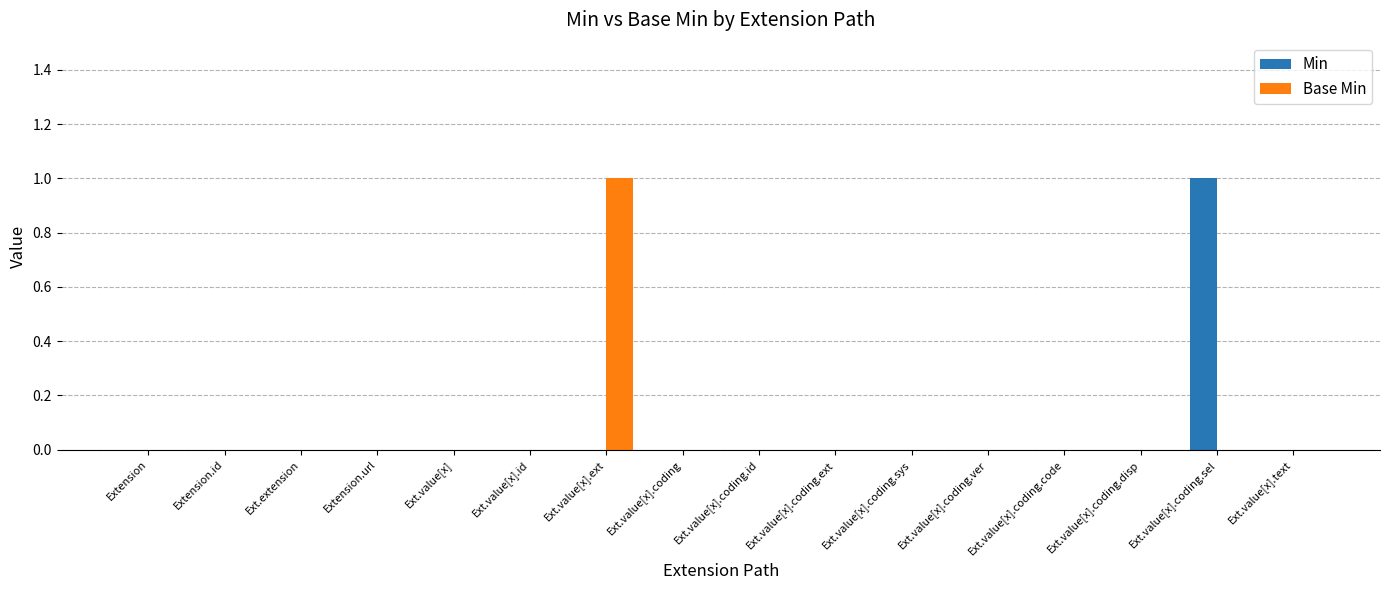

The value of Min at Extension.id is 1. True or false?

False